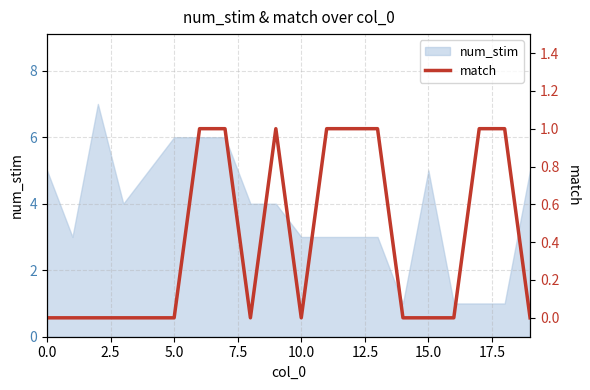

What is the maximum value for num_stim?

7